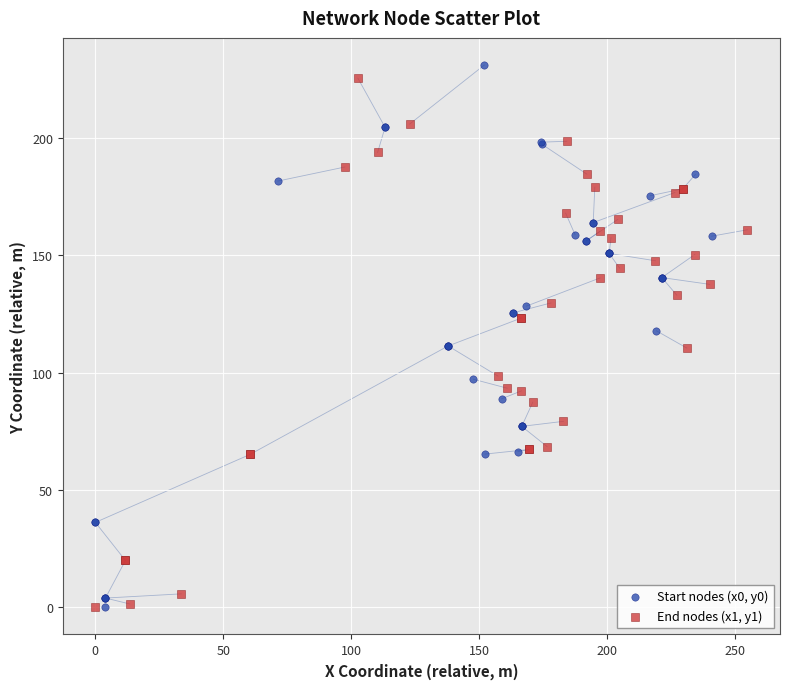

What are all the series names shown in the legend?

Start nodes (x0, y0), End nodes (x1, y1)